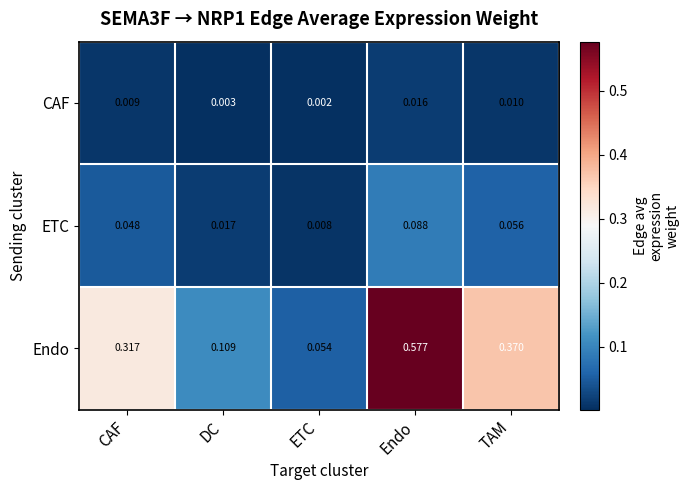

Is the value of ETC at ETC greater than the value of Endo at CAF?

No